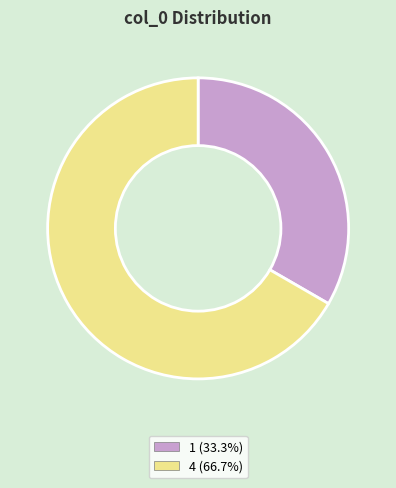

Is the sum of 1 (33.3%) and 4 (66.7%) greater than half?

Yes